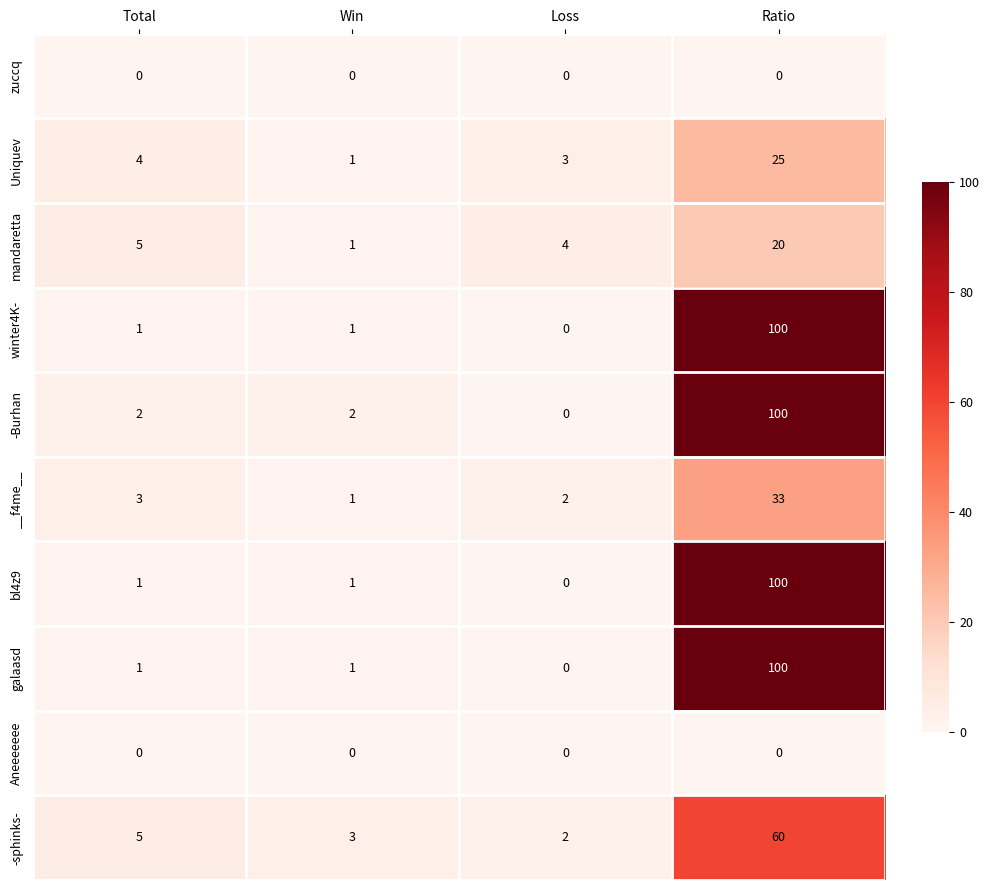

Which series changed the most between Total and Loss?

-sphinks-